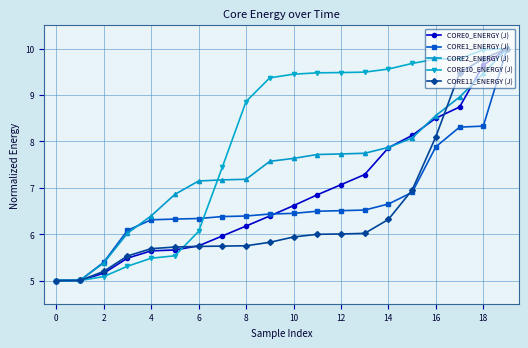

Which series has the largest range (max minus min)?

CORE10_ENERGY (J)